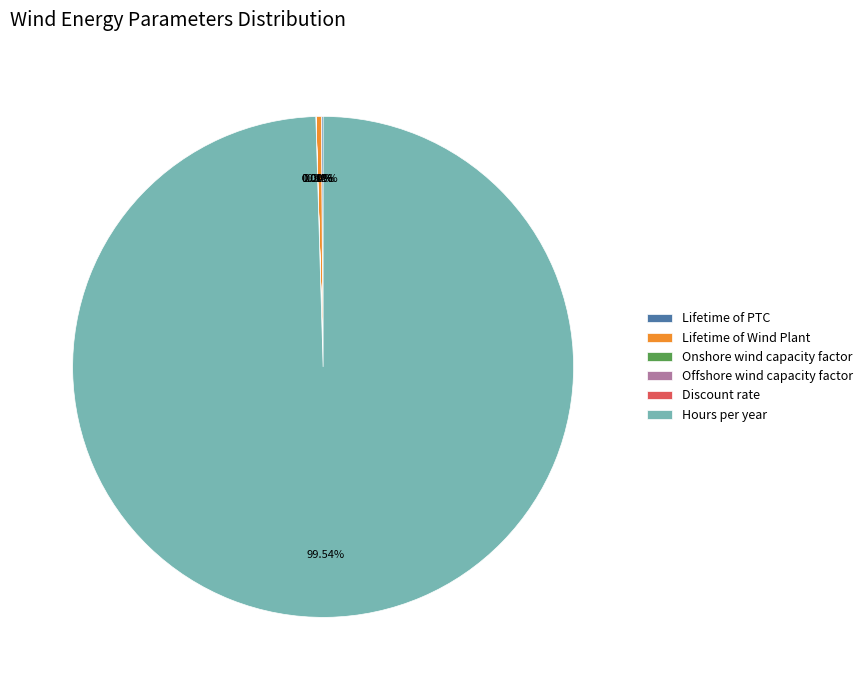

Which slice represents more than half of the pie?

Hours per year